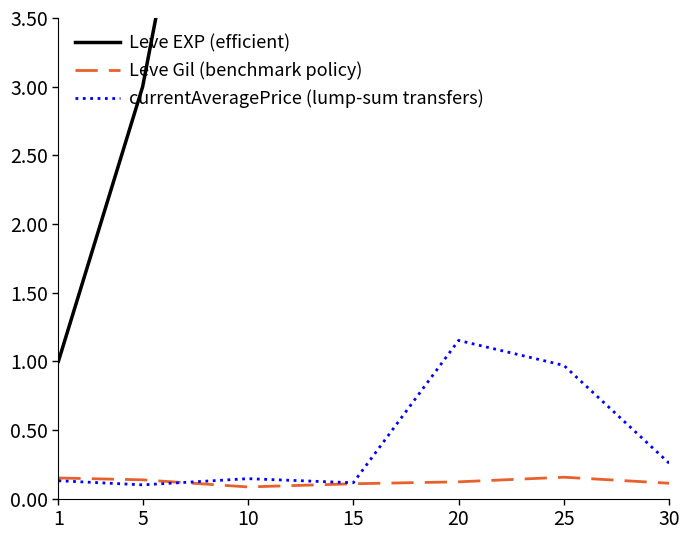

What is the value of the Leve EXP (efficient) point at the 3rd from the left?

7.0